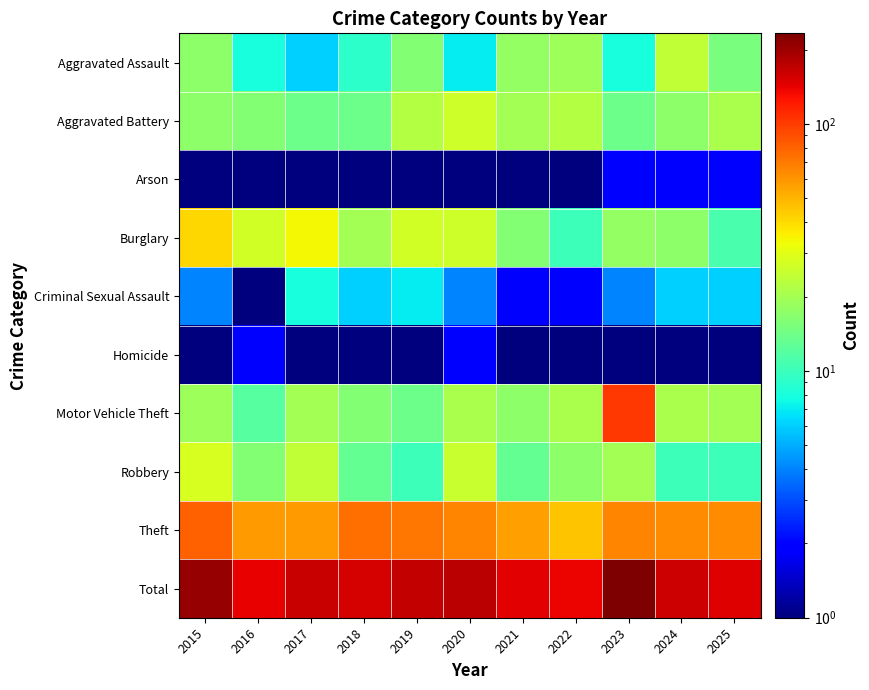

Reading left to right, list all the values displayed in this chart.

Aggravated Assault: 2015=17.0	2016=8.0	2017=6.0	2018=9.0	2019=16.0	2020=7.0	2021=18.0	2022=19.0	2023=8.0	2024=24.0	2025=15.0
Aggravated Battery: 2015=17.0	2016=16.0	2017=14.0	2018=14.0	2019=22.0	2020=26.0	2021=20.0	2022=22.0	2023=14.0	2024=17.0	2025=21.0
Arson: 2015=0.5	2016=1.0	2017=0.5	2018=1.0	2019=0.5	2020=0.5	2021=0.5	2022=1.0	2023=2.0	2024=2.0	2025=2.0
Burglary: 2015=41.0	2016=27.0	2017=34.0	2018=20.0	2019=27.0	2020=26.0	2021=16.0	2022=10.0	2023=18.0	2024=17.0	2025=11.0
Criminal Sexual Assault: 2015=4.0	2016=1.0	2017=8.0	2018=6.0	2019=7.0	2020=4.0	2021=2.0	2022=2.0	2023=4.0	2024=6.0	2025=6.0
Homicide: 2015=0.5	2016=2.0	2017=1.0	2018=0.5	2019=0.5	2020=2.0	2021=1.0	2022=0.5	2023=0.5	2024=1.0	2025=0.5
Motor Vehicle Theft: 2015=19.0	2016=12.0	2017=20.0	2018=16.0	2019=14.0	2020=21.0	2021=17.0	2022=21.0	2023=102.0	2024=21.0	2025=20.0
Robbery: 2015=28.0	2016=16.0	2017=24.0	2018=13.0	2019=10.0	2020=25.0	2021=13.0	2022=17.0	2023=20.0	2024=10.0	2025=10.0
Theft: 2015=81.0	2016=58.0	2017=58.0	2018=74.0	2019=72.0	2020=65.0	2021=56.0	2022=46.0	2023=65.0	2024=63.0	2025=63.0
Total: 2015=207.0	2016=141.0	2017=165.0	2018=153.0	2019=168.0	2020=176.0	2021=143.0	2022=138.0	2023=233.0	2024=161.0	2025=148.0